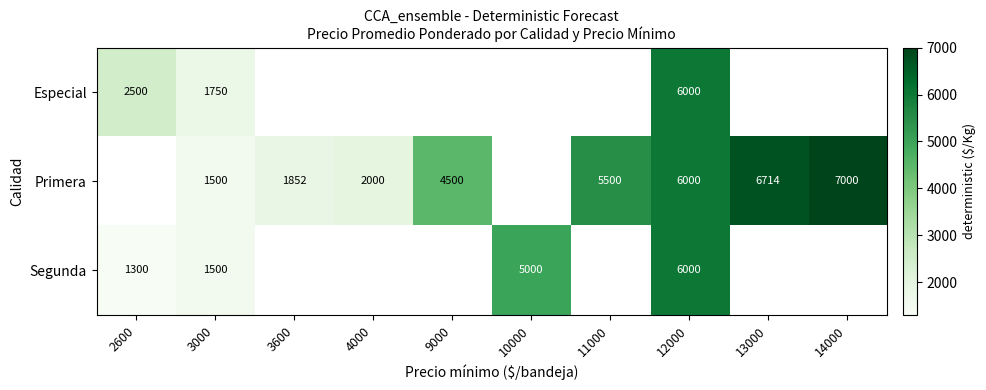

What is the difference between the highest and lowest values at 3000?

250